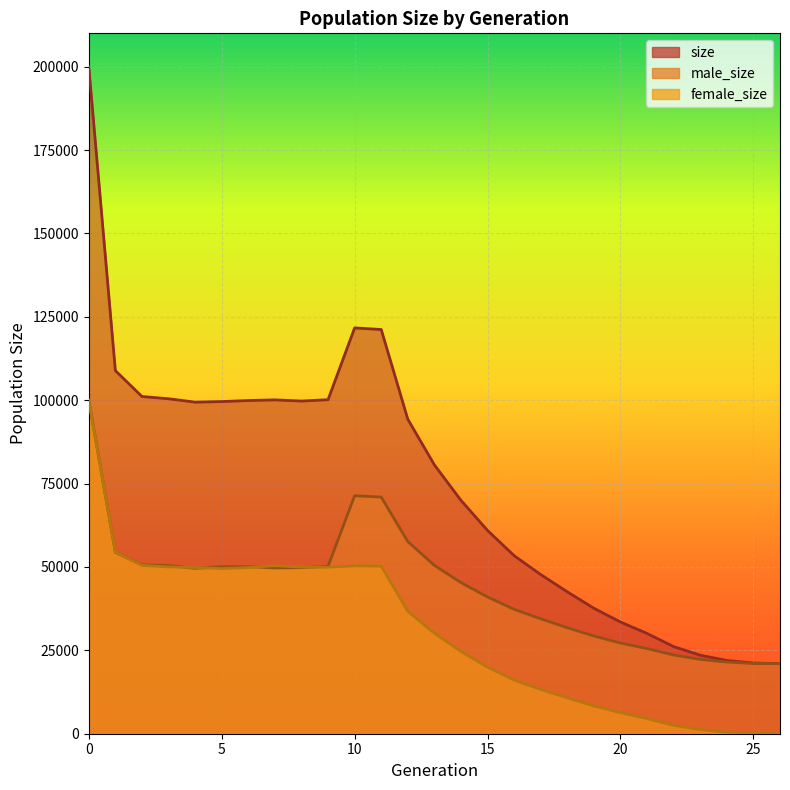

How many lines are shown in the chart?

3